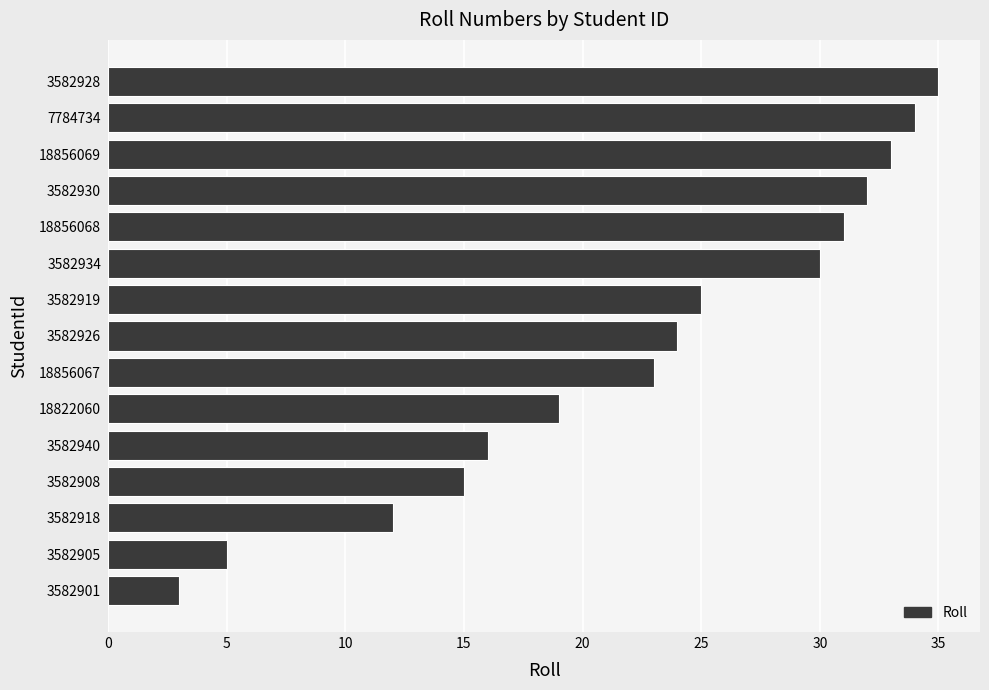

What is the change in value from 3582919 to 3582934?

+5